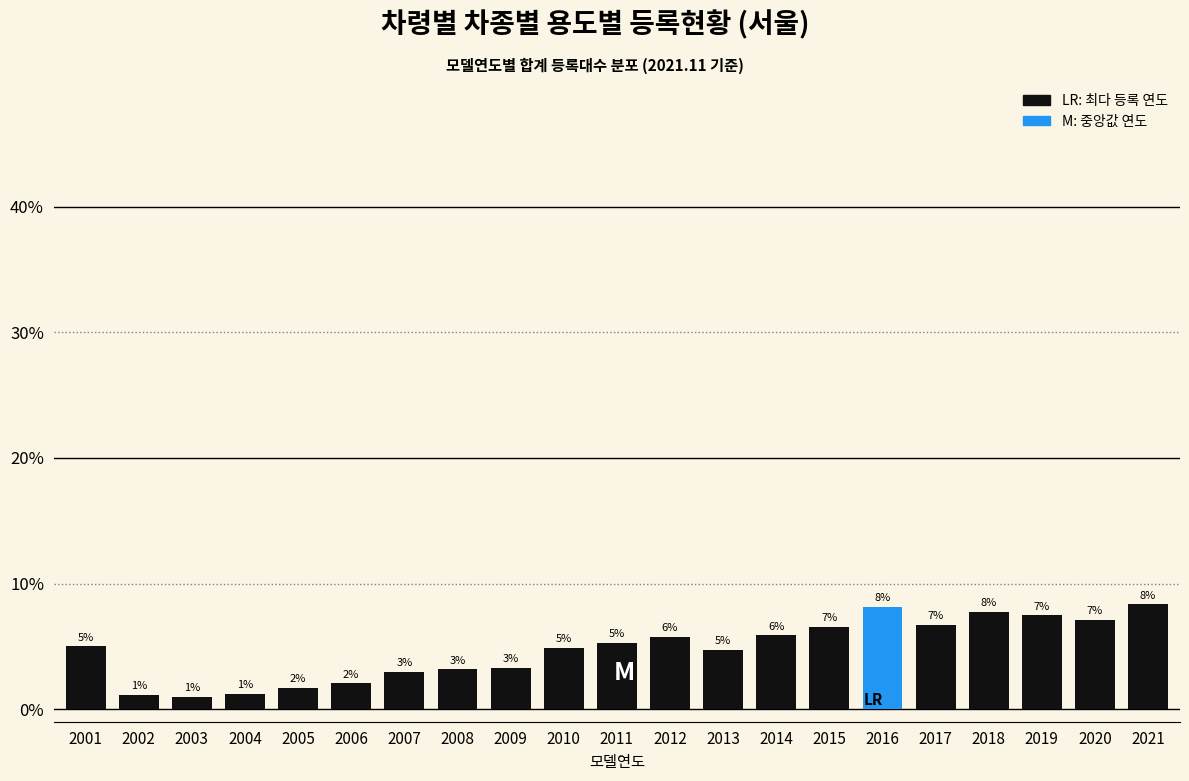

What is the average value?

4.8